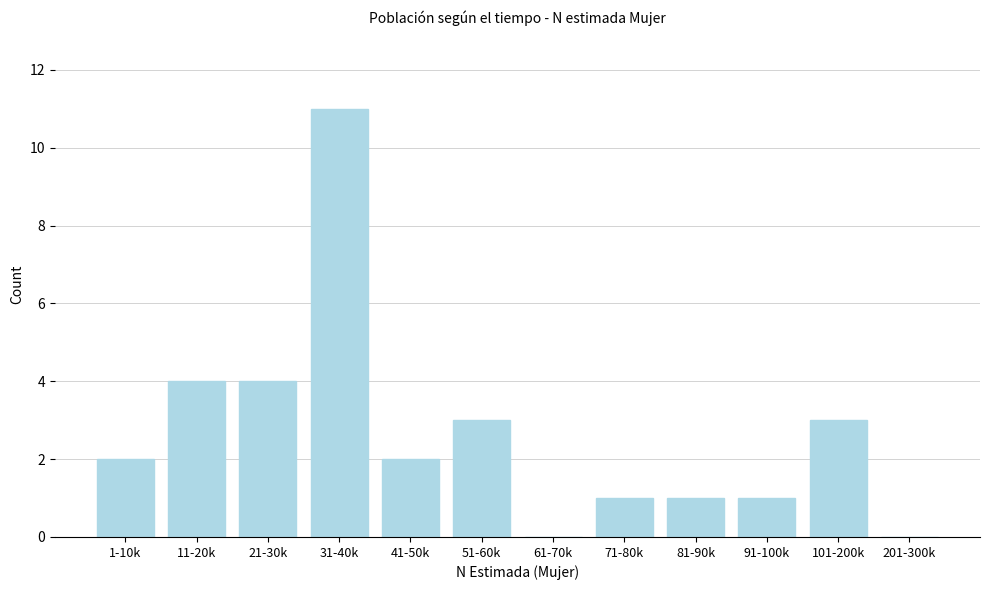

Reading left to right, list all the values displayed in this chart.

1-10k=2	11-20k=4	21-30k=4	31-40k=11	41-50k=2	51-60k=3	61-70k=0	71-80k=1	81-90k=1	91-100k=1	101-200k=3	201-300k=0